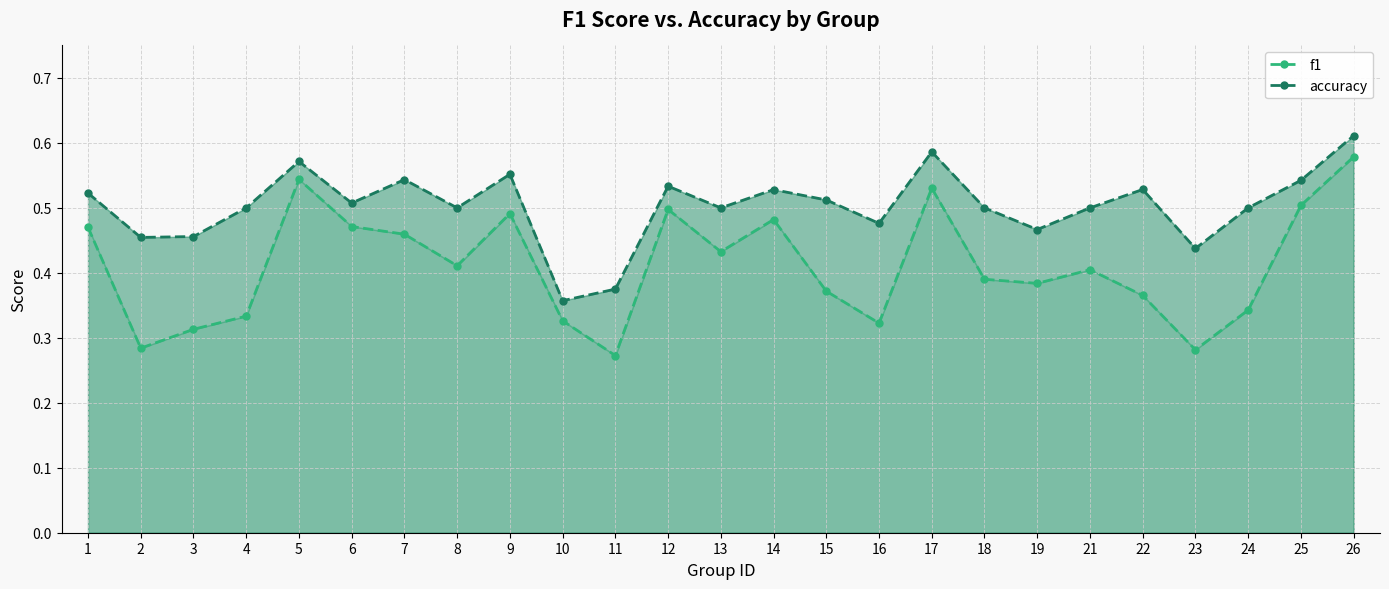

What is the sum of the f1 values at 3 and 1?

0.8